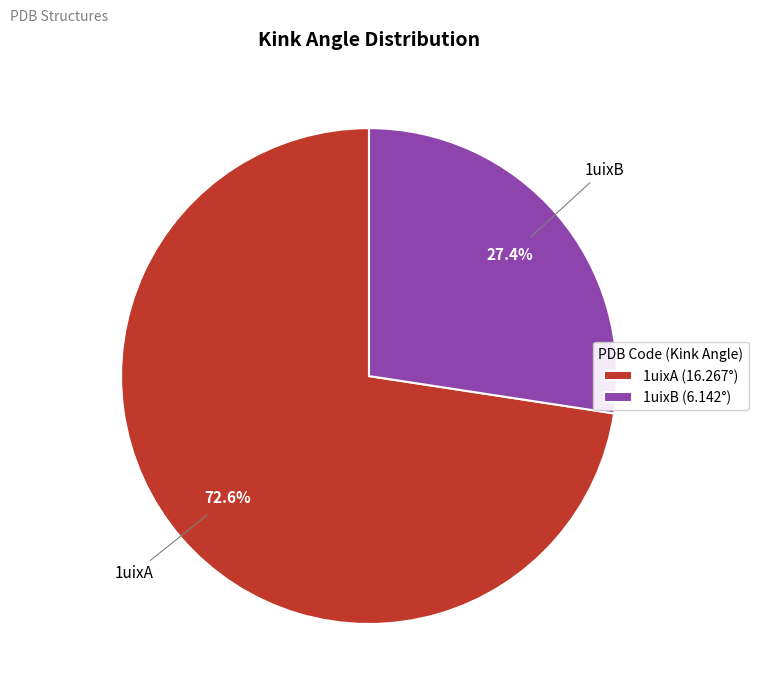

What is the total percentage of 1uixB and 1uixA?

100.0%